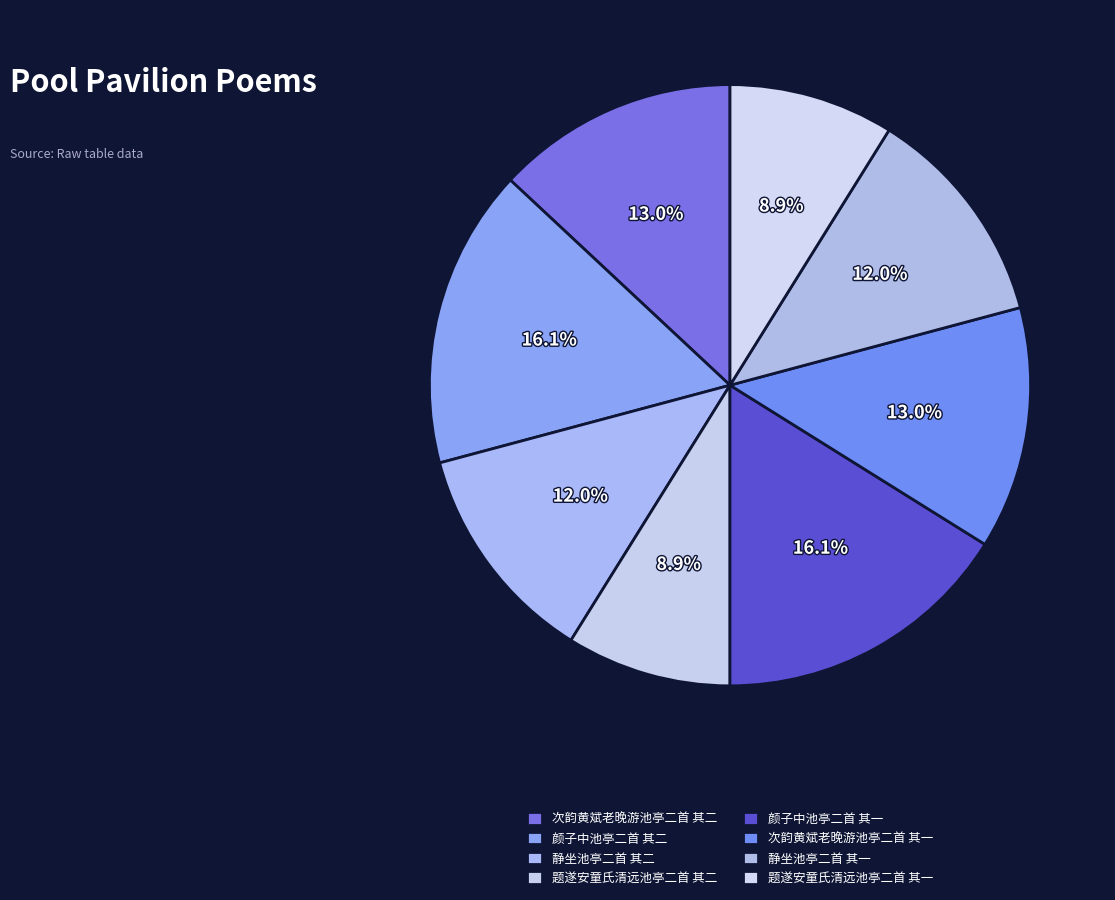

Count the number of slices in the pie.

8